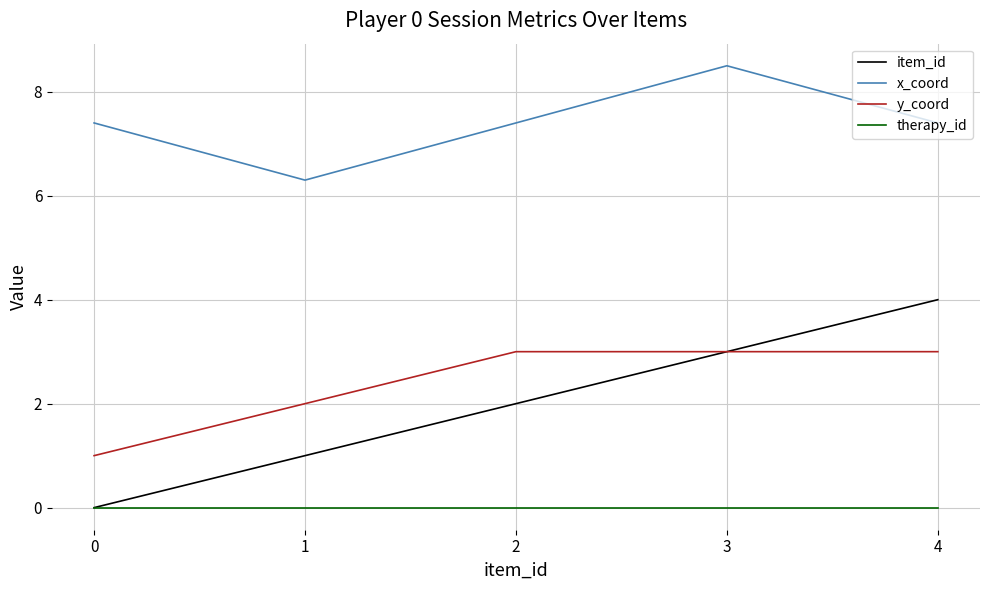

True or false: therapy_id and y_coord cross at least once.

False